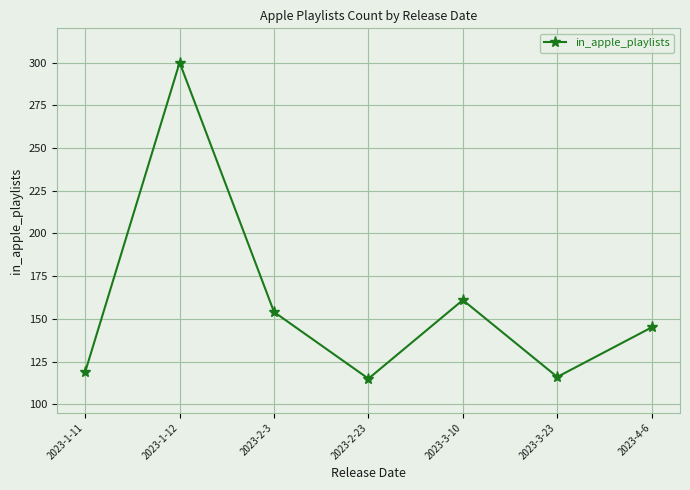

True or false: the data has more than 0 interior local peaks.

True